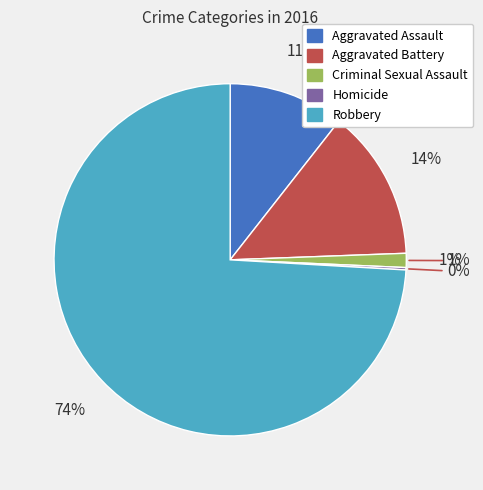

Does Aggravated Battery represent more than half of the total?

No